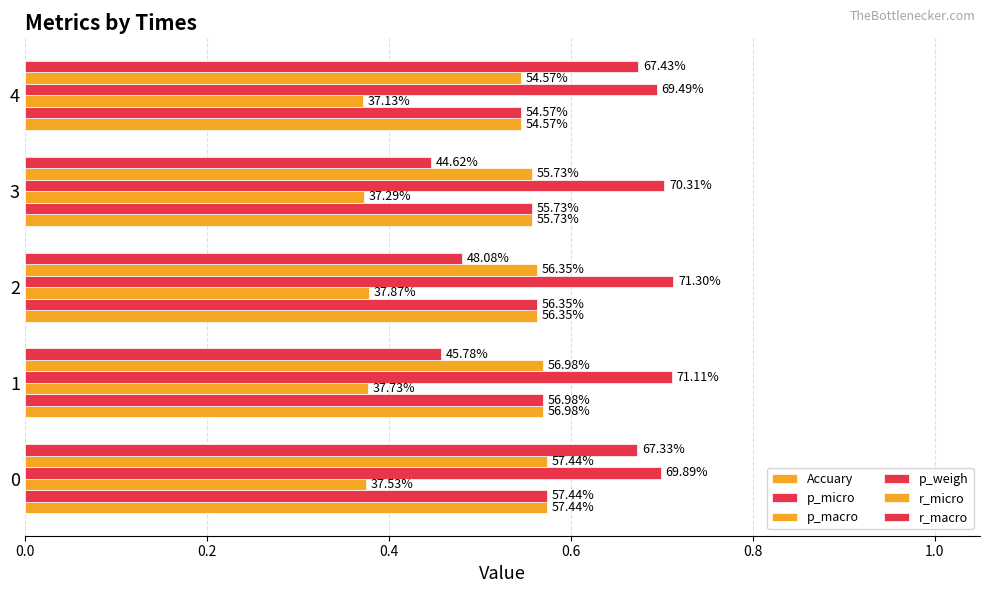

Count the number of categories in the chart.

5